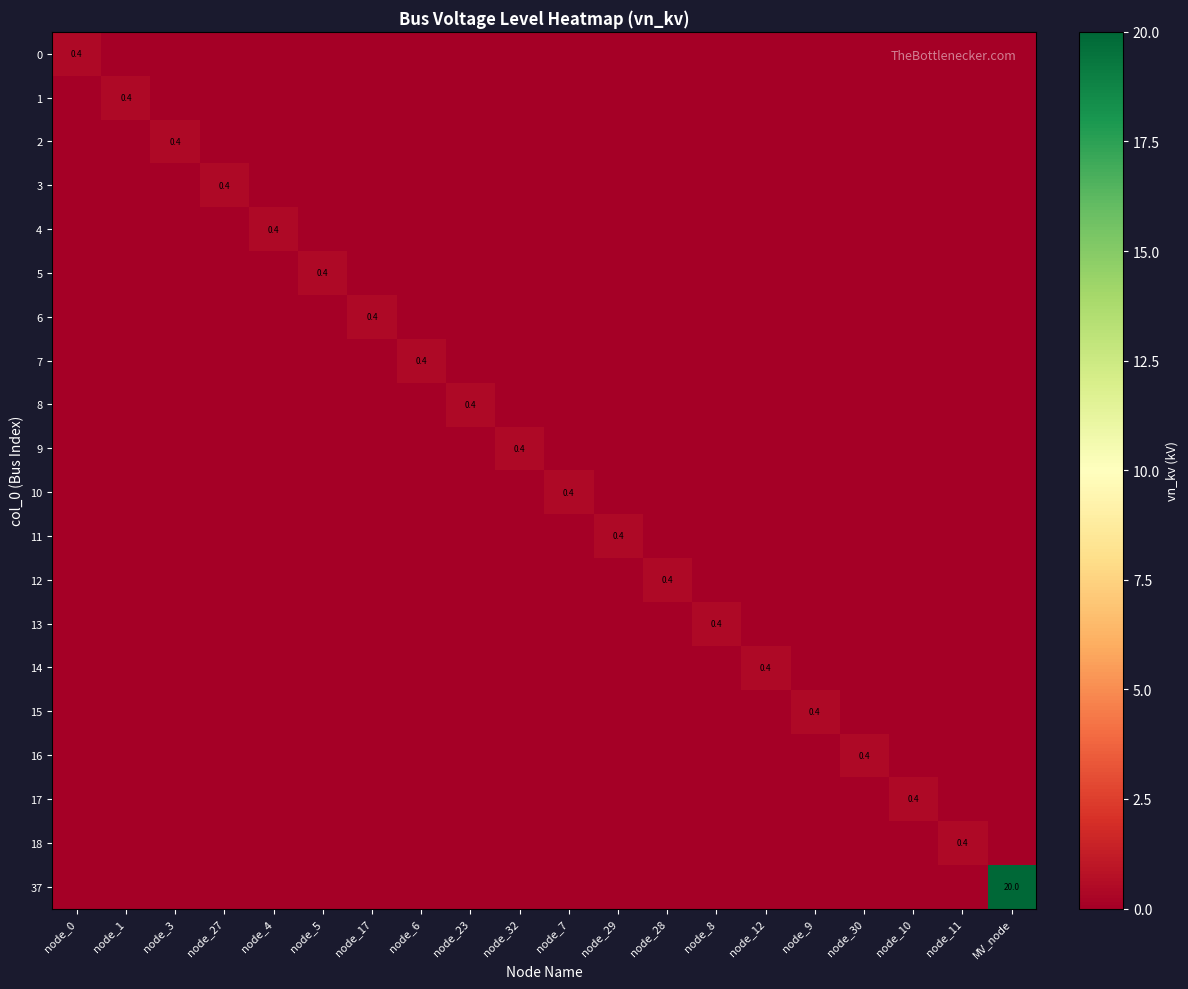

What is the difference between the maximum and second lowest values in the 5 series?

0.4